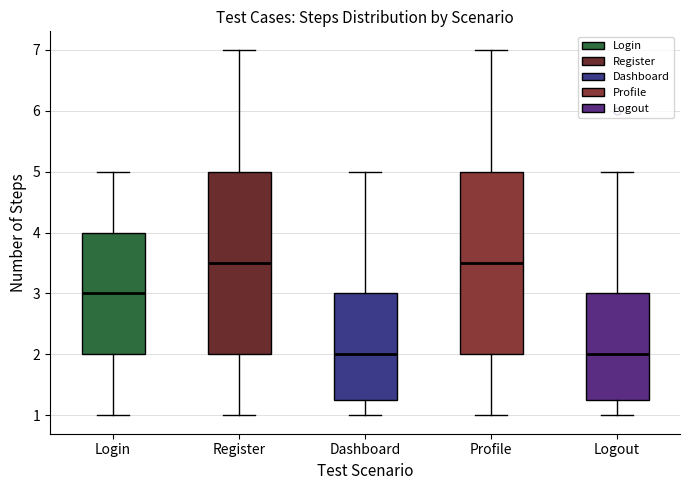

Reading left to right, transcribe this box plot: for each box, give where its median line is, the range the box spans, and where its two whiskers end, as read against the y-axis. The values are not printed on the chart, so give them approximately, as read against the axis.

Login: median 3.0, box 2.0 to 4.0, whiskers 1.0 to 5.0
Register: median 3.5, box 2.0 to 5.0, whiskers 1.0 to 7.0
Dashboard: median 2.0, box 1.3 to 3.0, whiskers 1.0 to 5.0
Profile: median 3.5, box 2.0 to 5.0, whiskers 1.0 to 7.0
Logout: median 2.0, box 1.3 to 3.0, whiskers 1.0 to 5.0